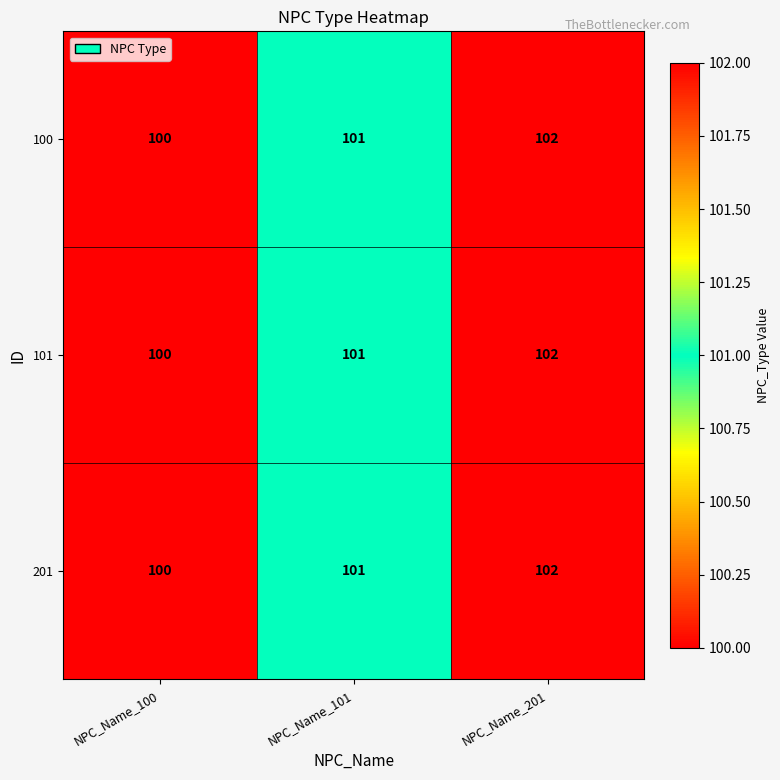

At which category is the sum across all series the highest?

NPC_Name_201